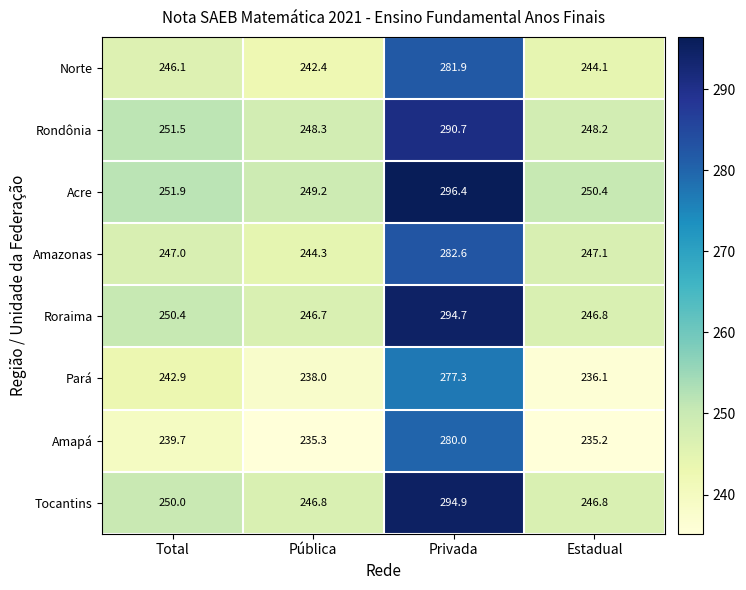

At how many categories does at least one series exceed 259?

1